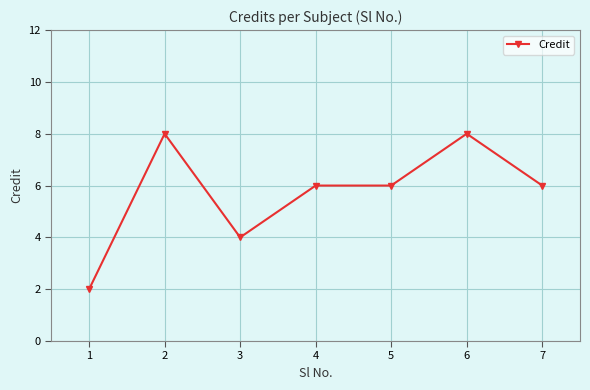

How many values are between 4 and 8?

6